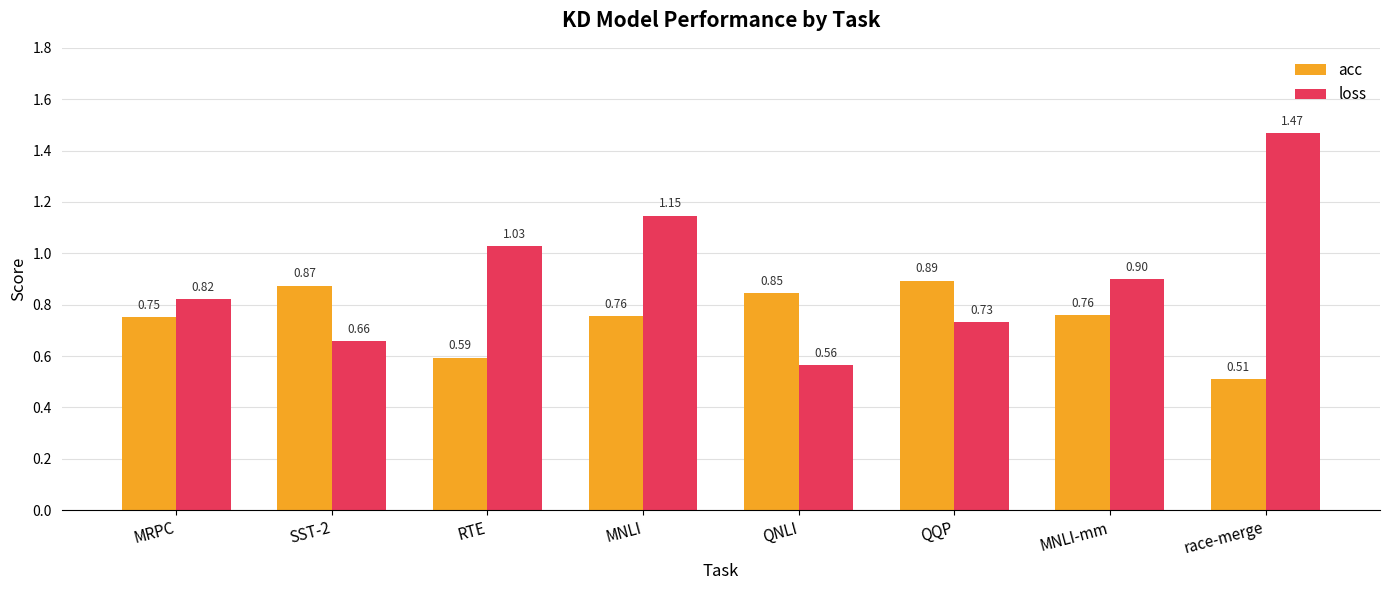

Which series has the widest spread of values?

loss